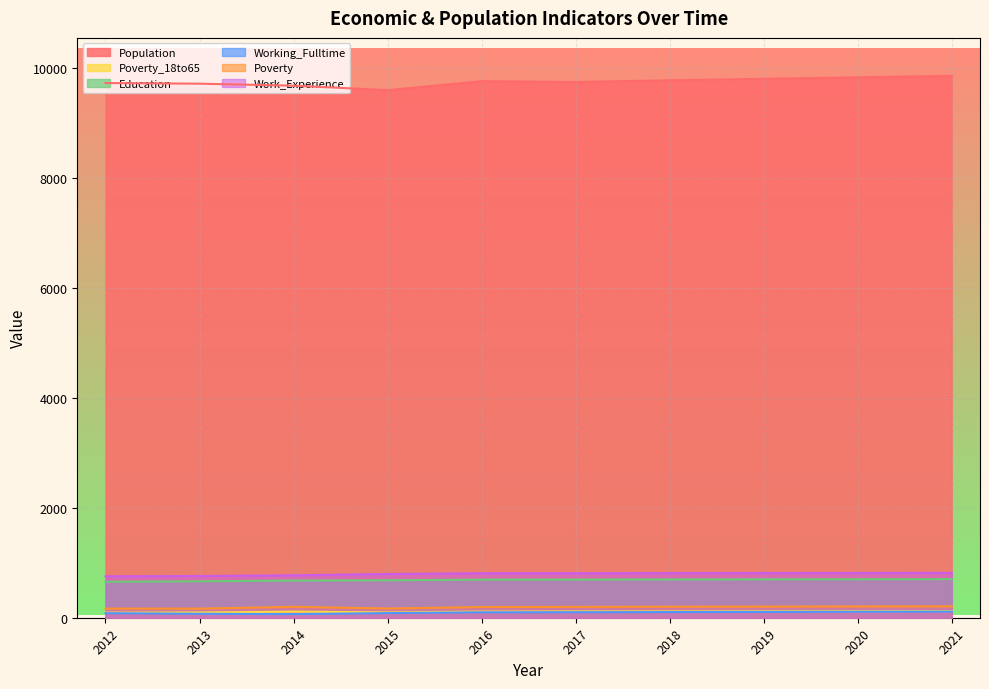

What is the maximum value for Education?

702